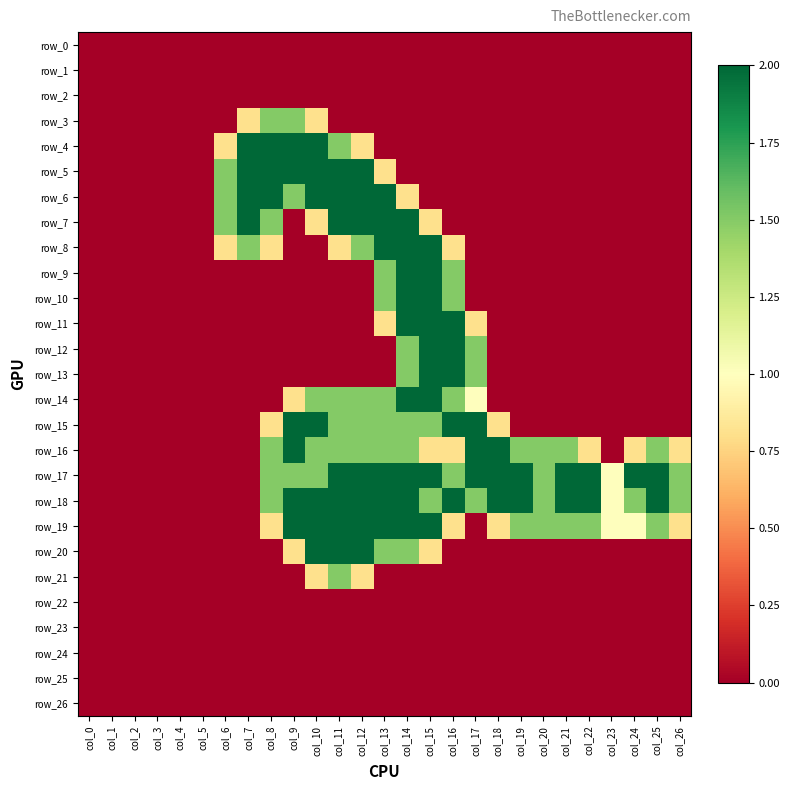

Rank the categories by row_12 value from highest to lowest.

col_15, col_16, col_14, col_17, col_0, col_1, col_2, col_3, col_4, col_5, col_6, col_7, col_8, col_9, col_10, col_11, col_12, col_13, col_18, col_19, col_20, col_21, col_22, col_23, col_24, col_25, col_26